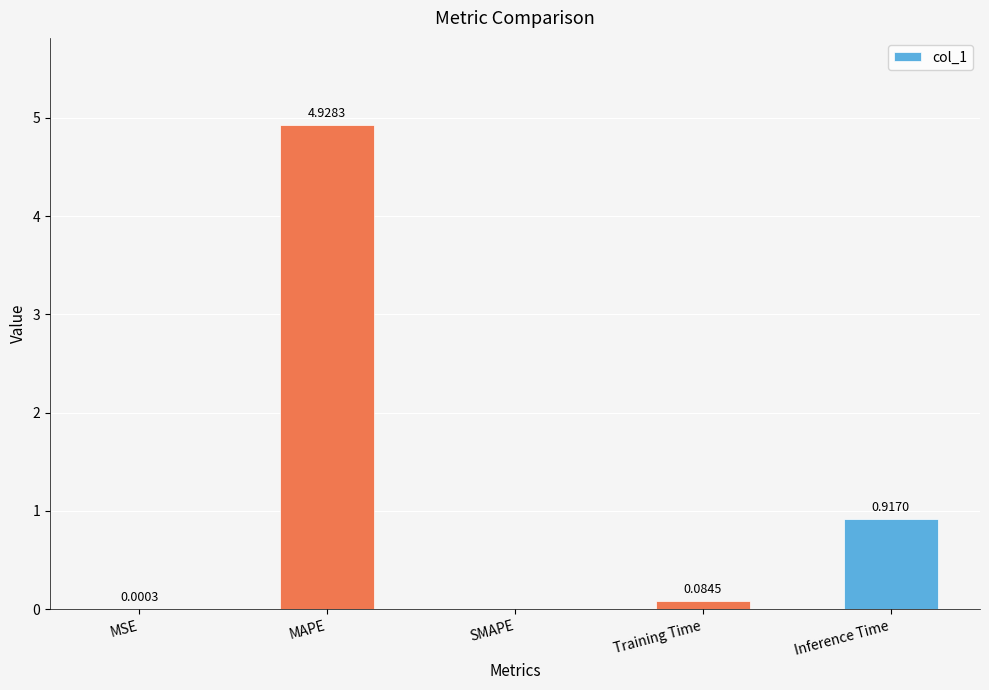

What is the sum of the values at Inference Time and Training Time?

1.0